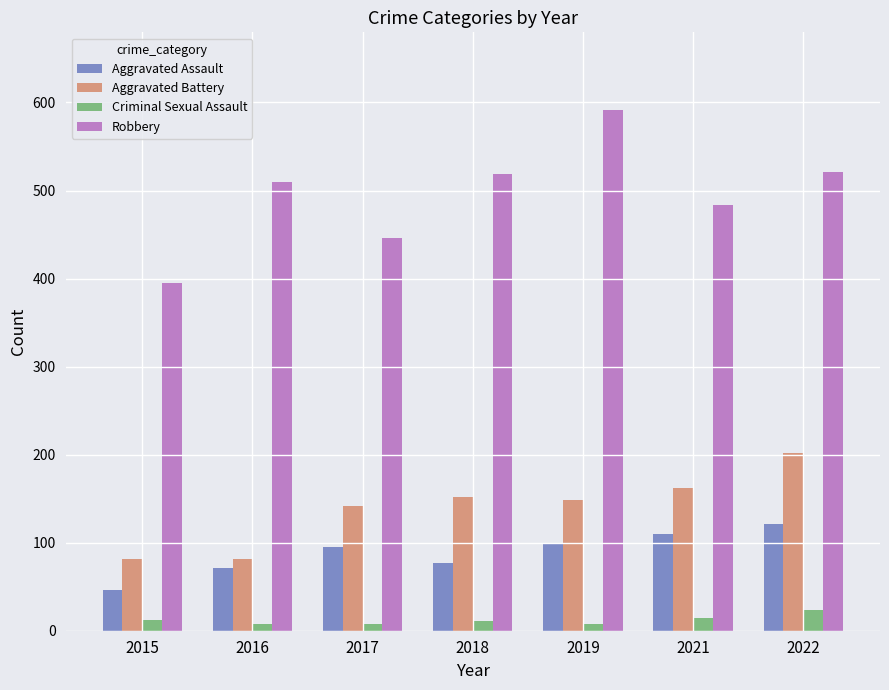

The Aggravated Battery series shows 112 at 2015. True or false?

False